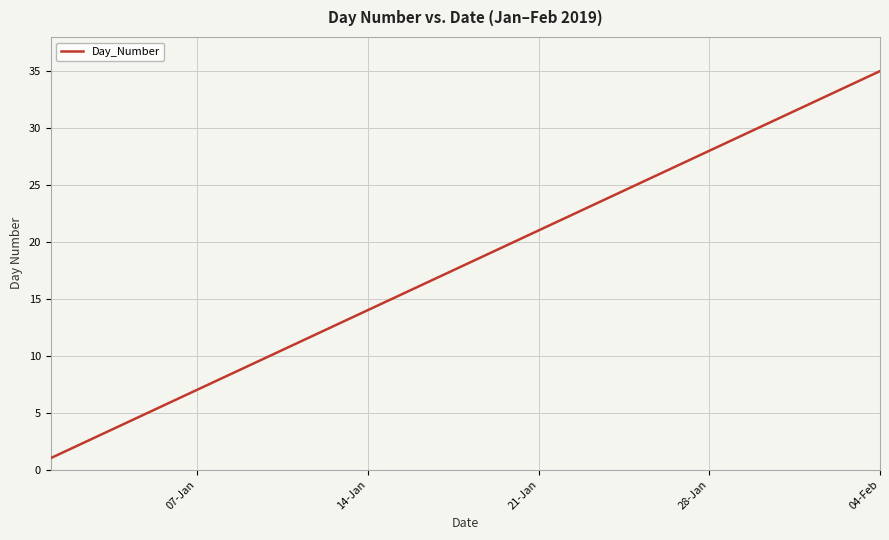

Does the chart have visible grid lines?

Yes